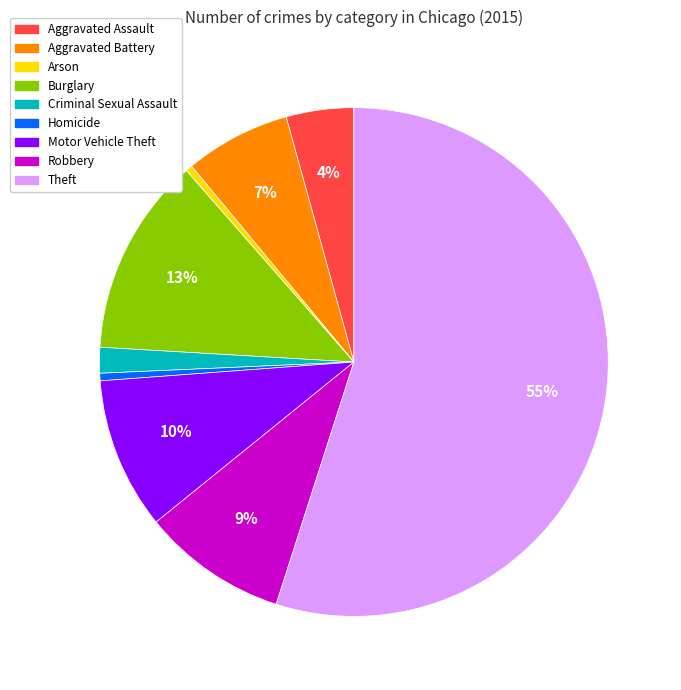

How many slices are in this pie chart?

9